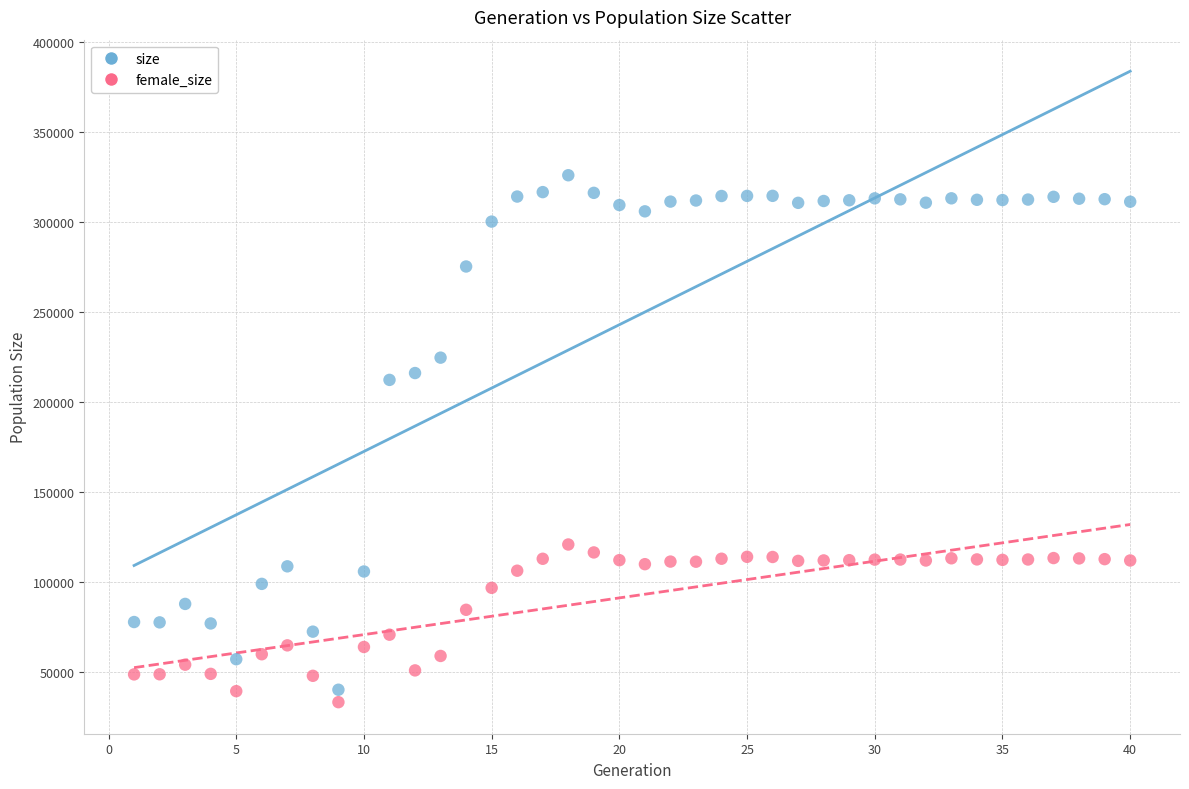

What are all the series names shown in the legend?

size, female_size